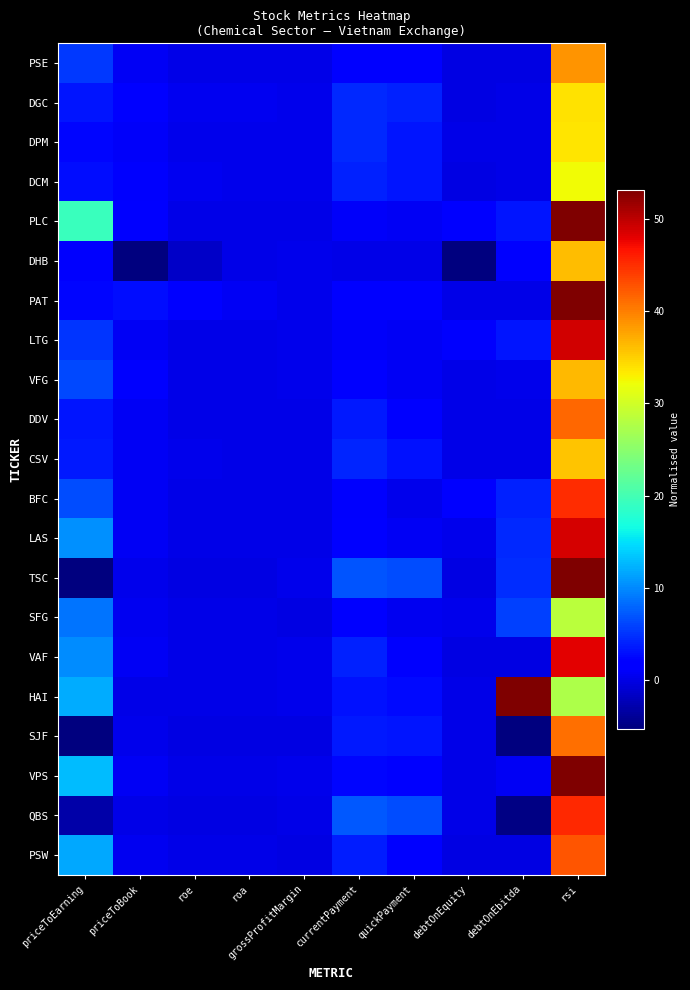

At how many categories does at least one series exceed 26?

2